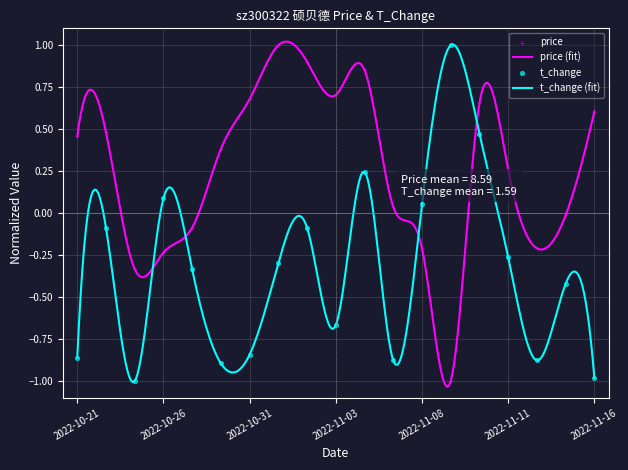

At how many categories does at least one series exceed 0?

15